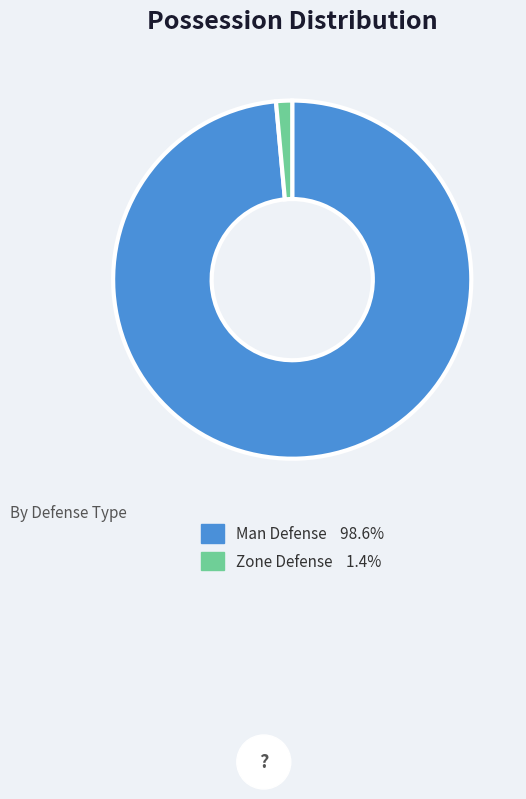

How many slices are in this pie chart?

2